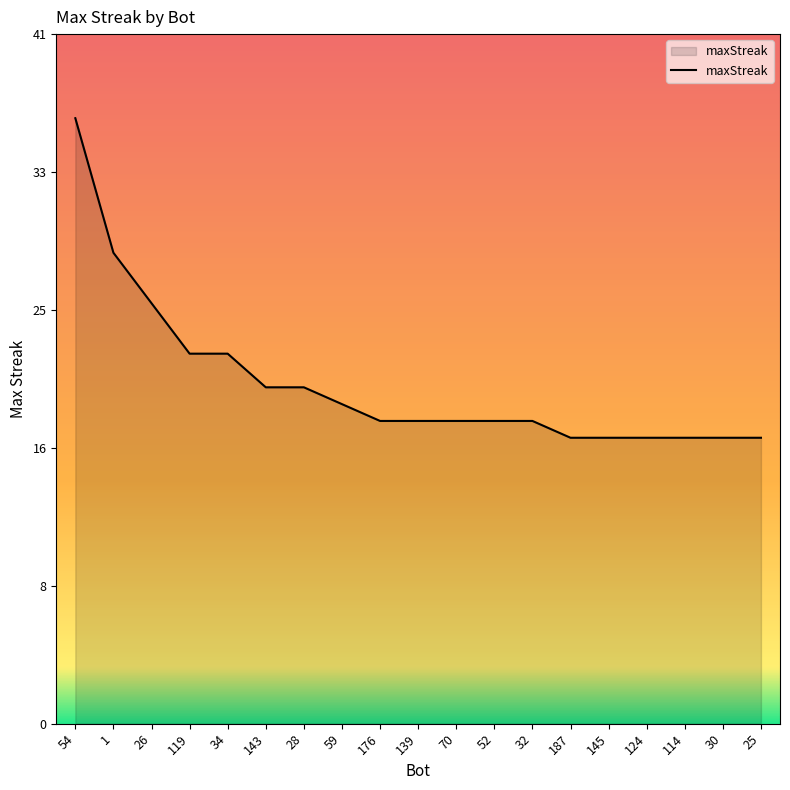

At which label does the data first exceed 18?

54